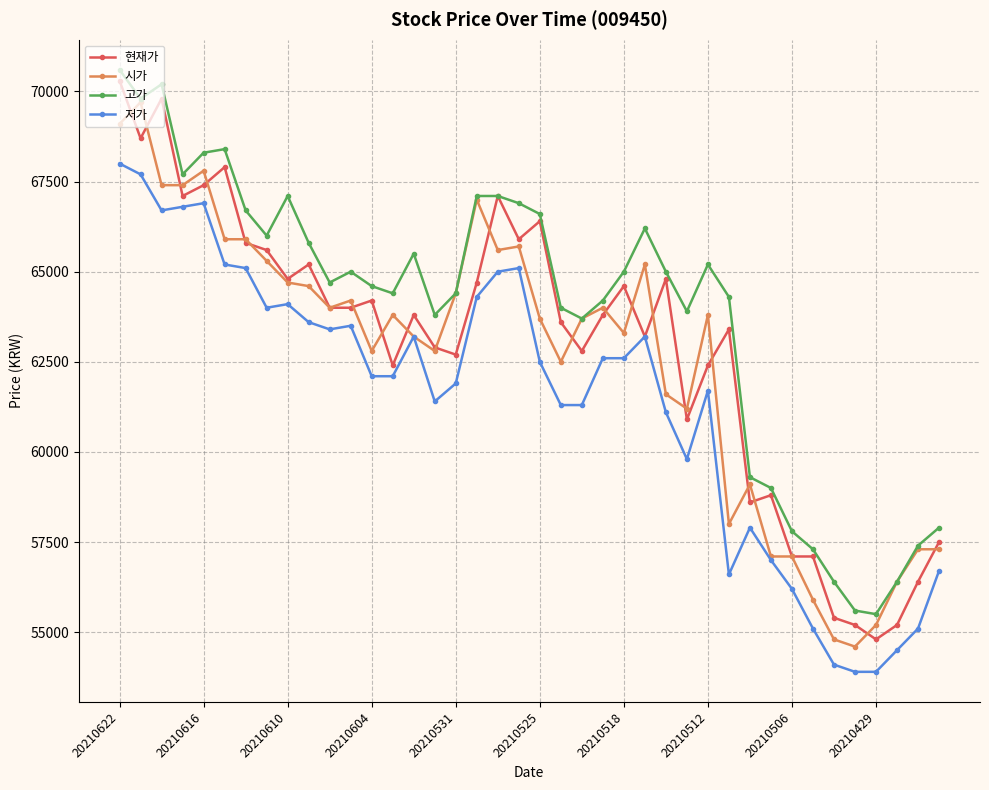

True or false: 저가 and 고가 cross at least once.

False